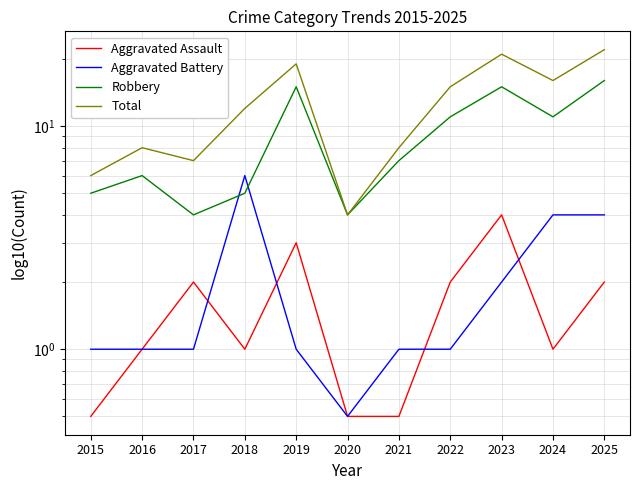

Does the chart display data point markers on the line(s)?

No